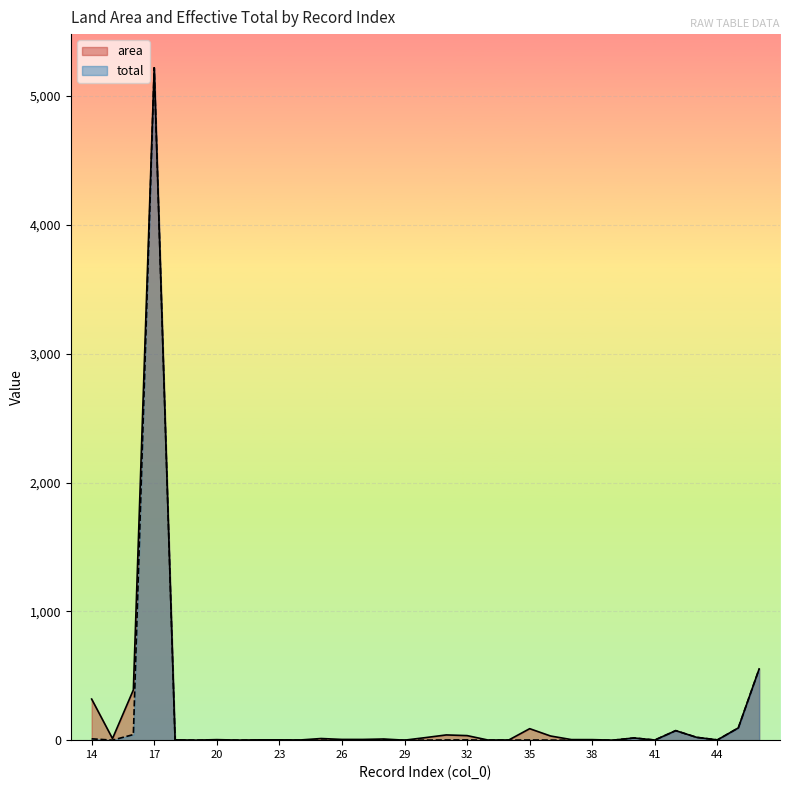

Which has a higher value, 28 or 32?

32